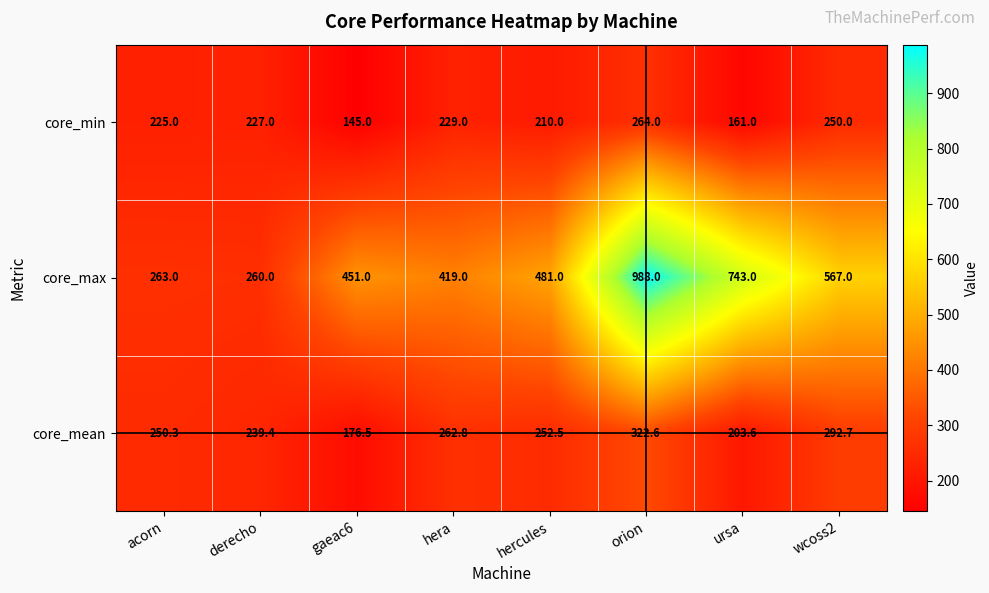

Reading left to right, transcribe all the data shown in this chart.

core_min: acorn=225.0	derecho=227.0	gaeac6=145.0	hera=229.0	hercules=210.0	orion=264.0	ursa=161.0	wcoss2=250.0
core_max: acorn=263.0	derecho=260.0	gaeac6=451.0	hera=419.0	hercules=481.0	orion=988.0	ursa=743.0	wcoss2=567.0
core_mean: acorn=250.3	derecho=239.4	gaeac6=176.5	hera=262.8	hercules=252.5	orion=322.6	ursa=203.6	wcoss2=292.7